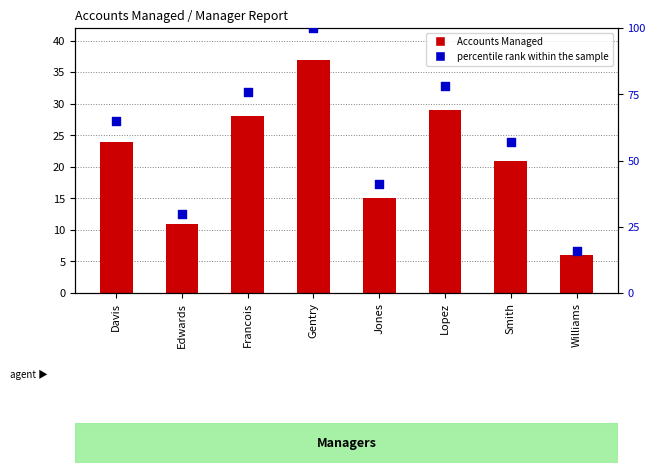

What are all the series names shown in the legend?

Accounts Managed, percentile rank within the sample